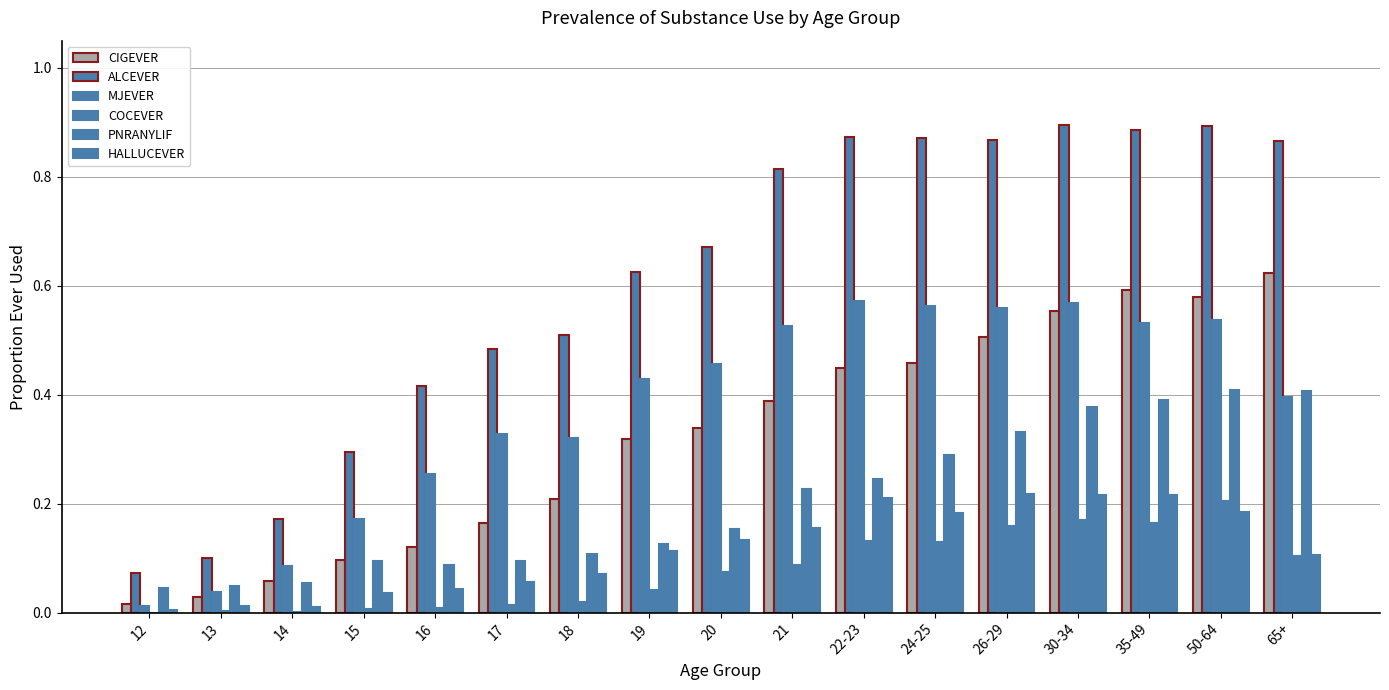

Reading right to left, extract all data points from this chart.

CIGEVER: 0.6	0.6	0.6	0.6	0.5	0.5	0.4	0.4	0.3	0.3	0.2	0.2	0.1	0.1	0.1	0.0	0.0
ALCEVER: 0.9	0.9	0.9	0.9	0.9	0.9	0.9	0.8	0.7	0.6	0.5	0.5	0.4	0.3	0.2	0.1	0.1
MJEVER: 0.4	0.5	0.5	0.6	0.6	0.6	0.6	0.5	0.5	0.4	0.3	0.3	0.3	0.2	0.1	0.0	0.0
COCEVER: 0.1	0.2	0.2	0.2	0.2	0.1	0.1	0.1	0.1	0.0	0.0	0.0	0.0	0.0	0.0	0.0	0.0
PNRANYLIF: 0.4	0.4	0.4	0.4	0.3	0.3	0.2	0.2	0.2	0.1	0.1	0.1	0.1	0.1	0.1	0.0	0.0
HALLUCEVER: 0.1	0.2	0.2	0.2	0.2	0.2	0.2	0.2	0.1	0.1	0.1	0.1	0.0	0.0	0.0	0.0	0.0